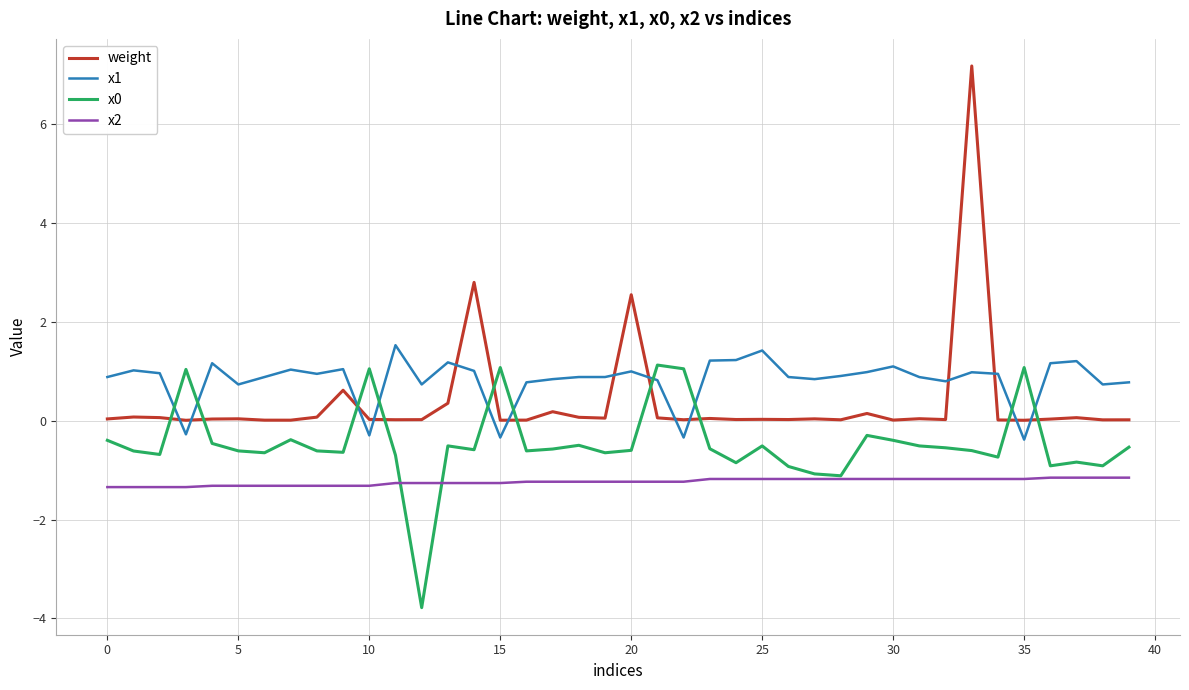

True or false: x2 and x1 cross at least once.

False